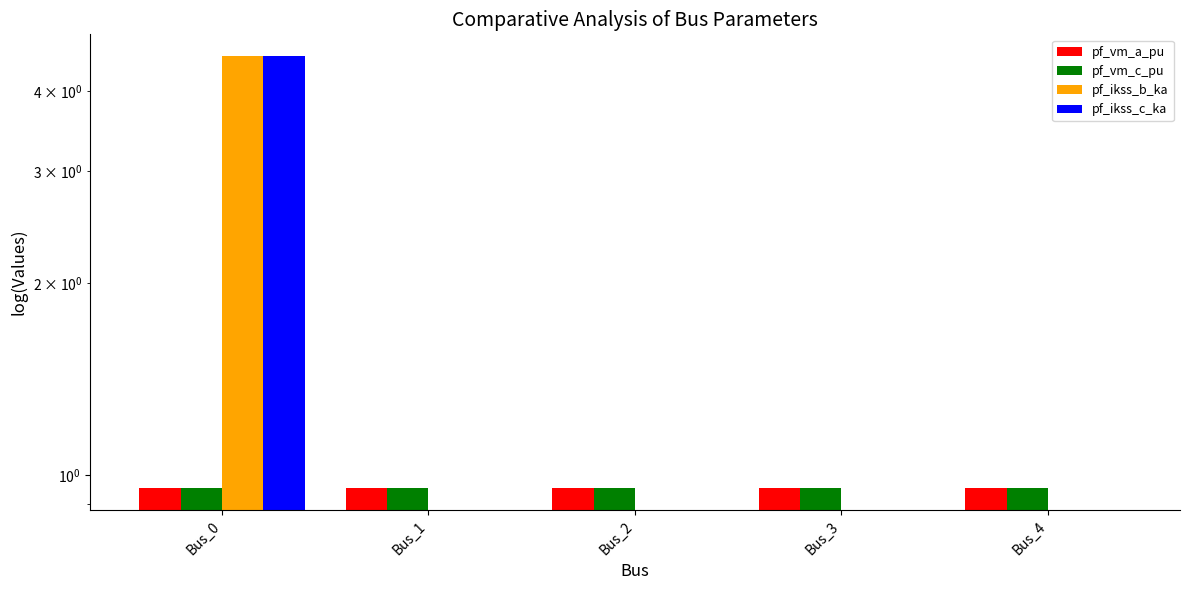

Does the chart contain stacked bars?

No